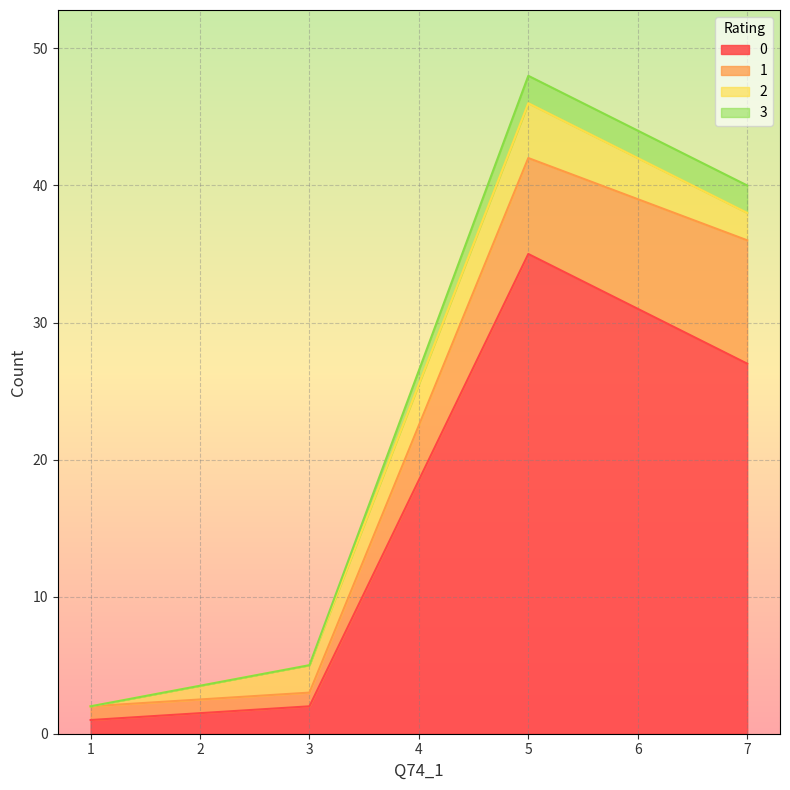

Between 1 and 5, which is larger?

5